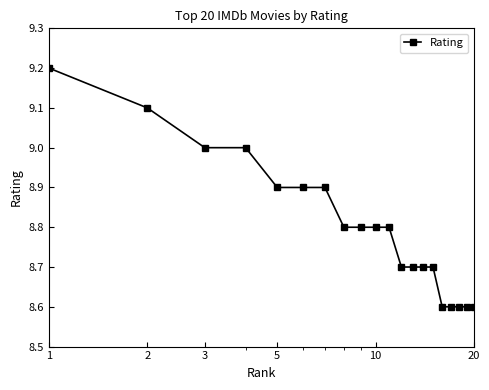

What is the value of the 8th point from the left?

8.8